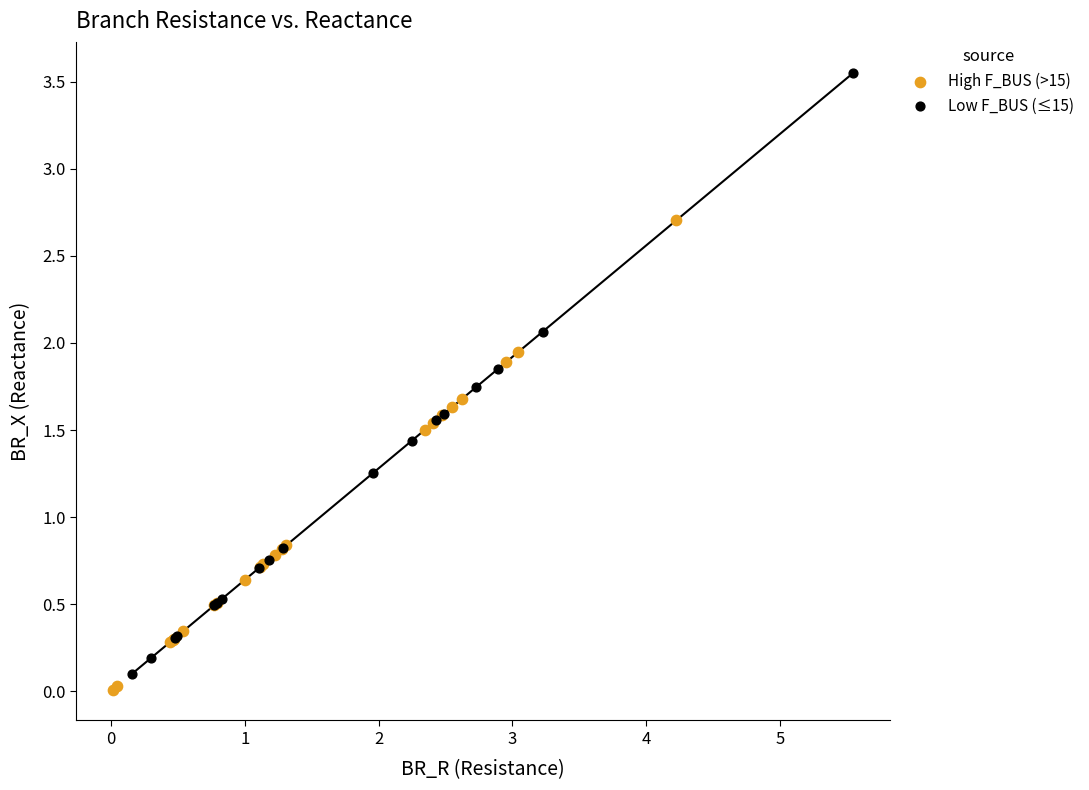

Which series has the largest Y range (max minus min)?

Low F_BUS (≤15)